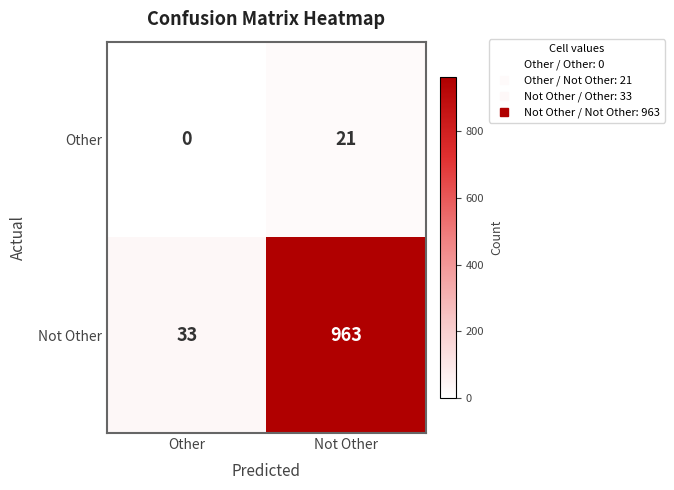

What is the approximate value of Not Other at Not Other?

963